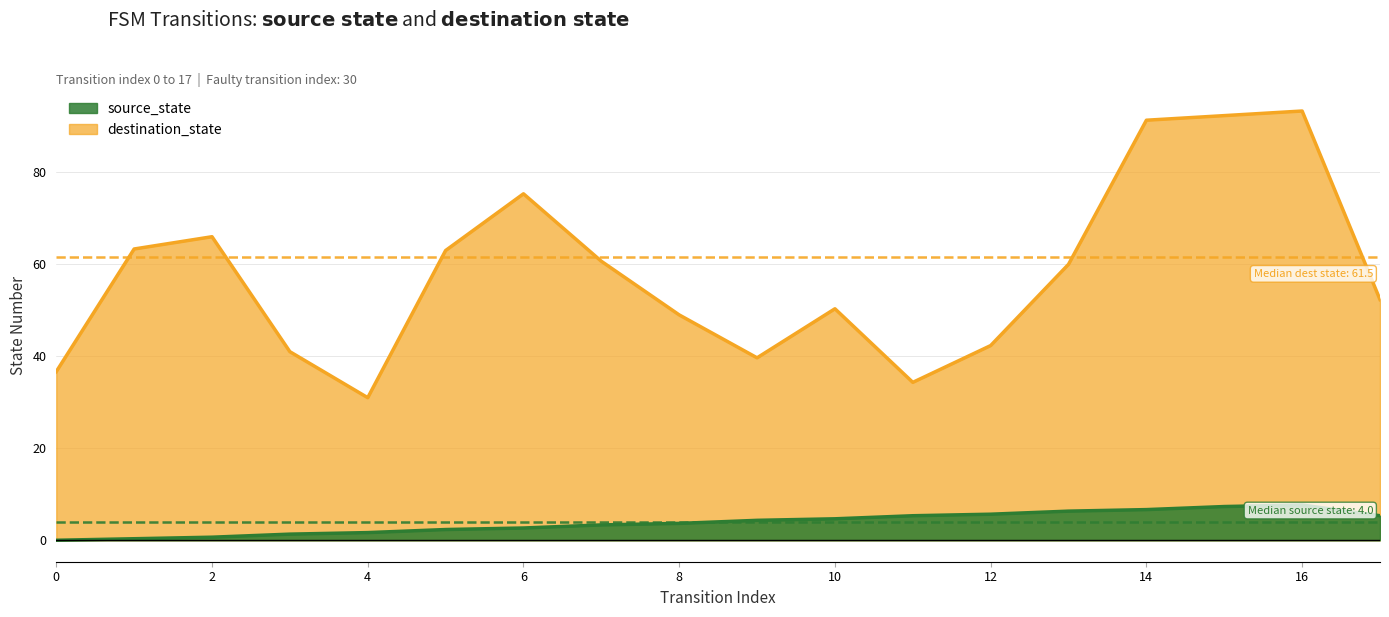

Is it true that source_state equals 4 at 13?

False